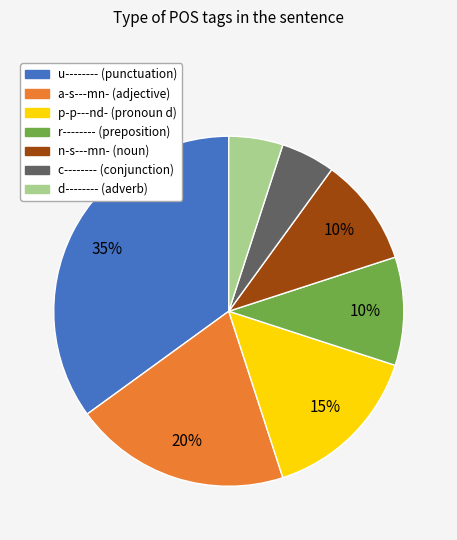

Between r-------- and a-s---mn-, which is larger?

a-s---mn-